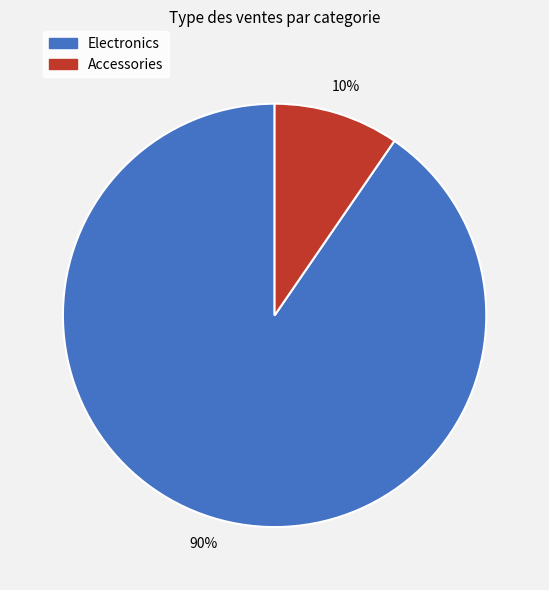

Approximately how many times larger is the value at Accessories compared to Electronics?

0.1